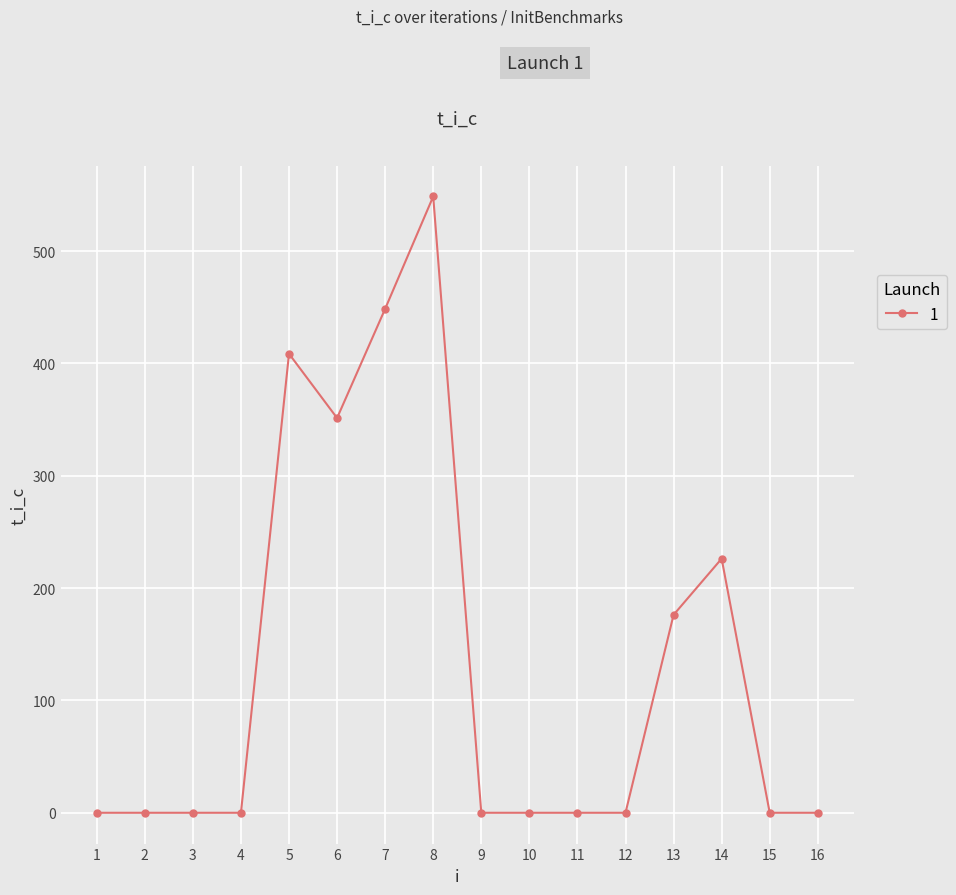

What is the value of the 14th point from the left?

226.2